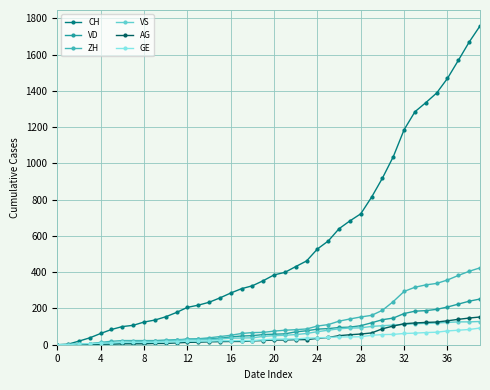

Which series has the largest total across all categories?

CH